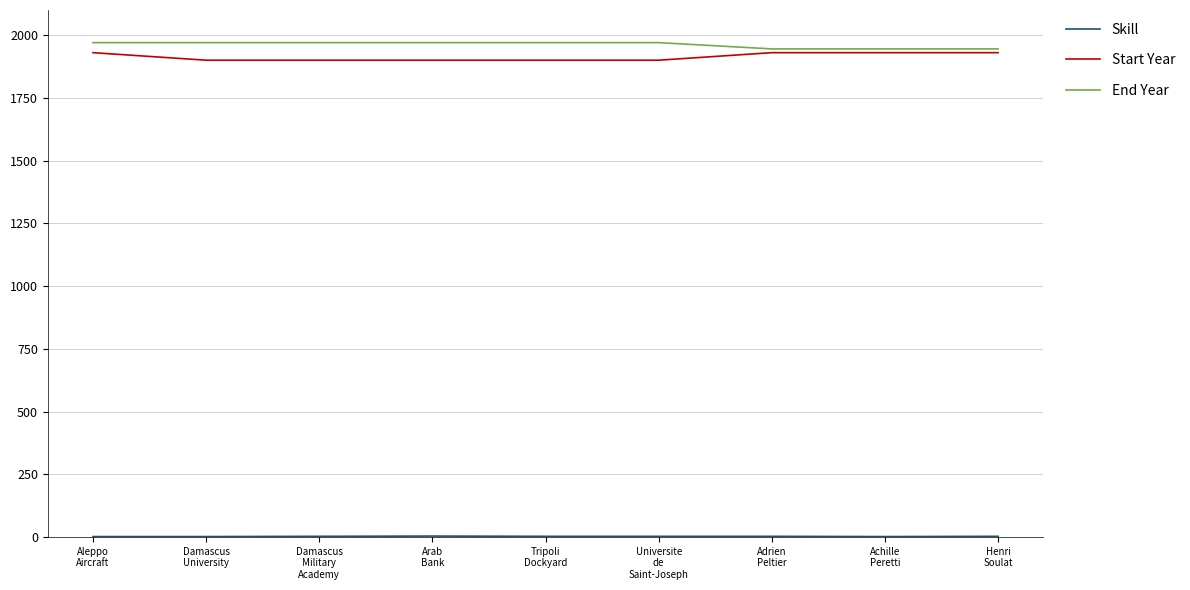

What is the minimum value shown in the chart?

2